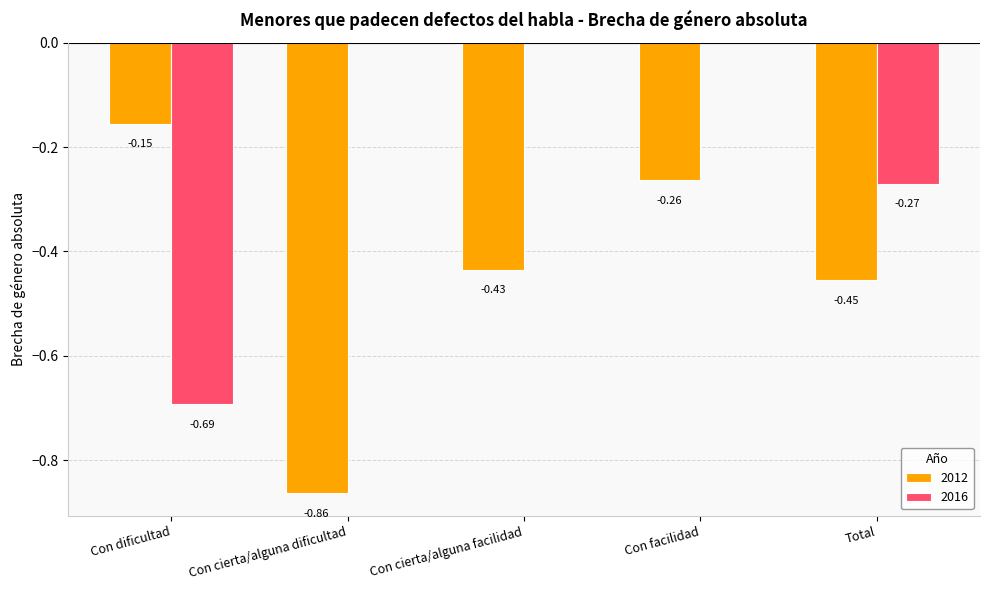

Which category has the highest value in the 2012 series?

Con dificultad